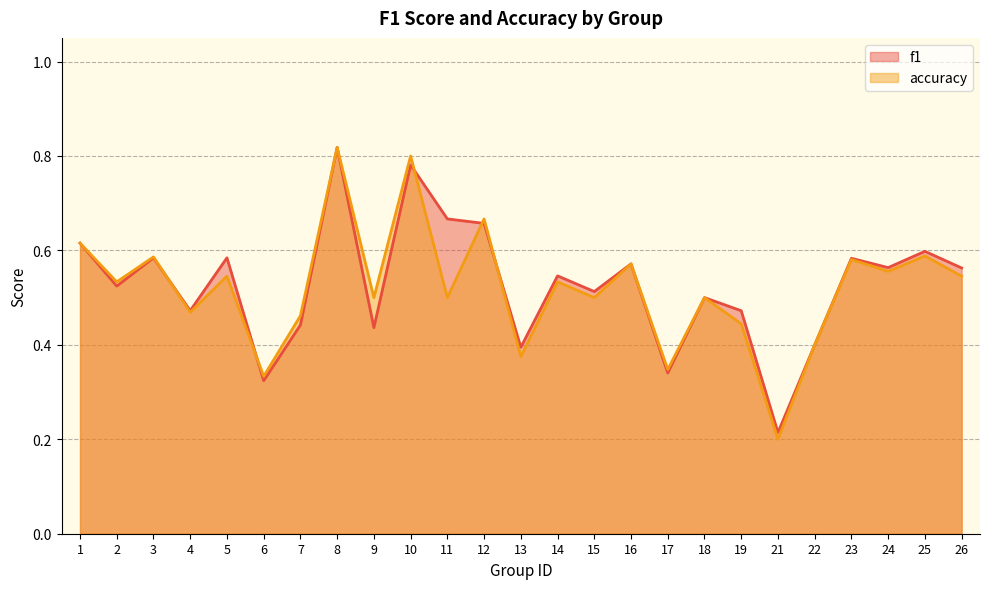

At which category does accuracy reach its first local valley?

2